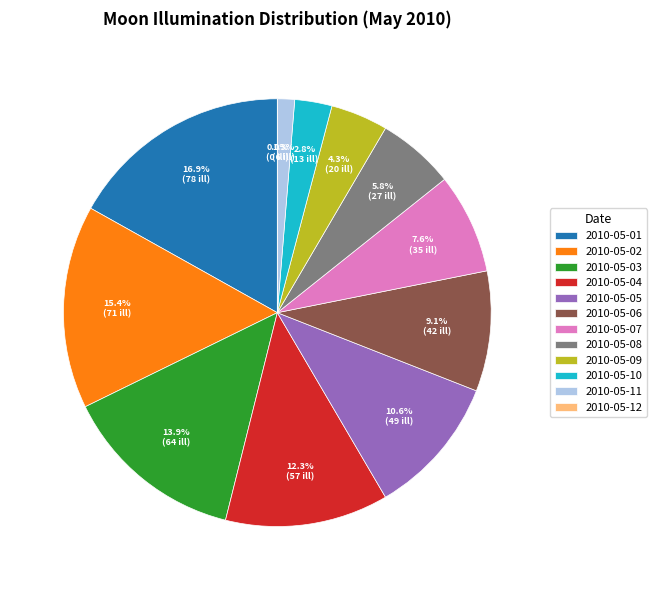

Combined, what portion of the pie is 2010-05-09 and 2010-05-10?

7.1%